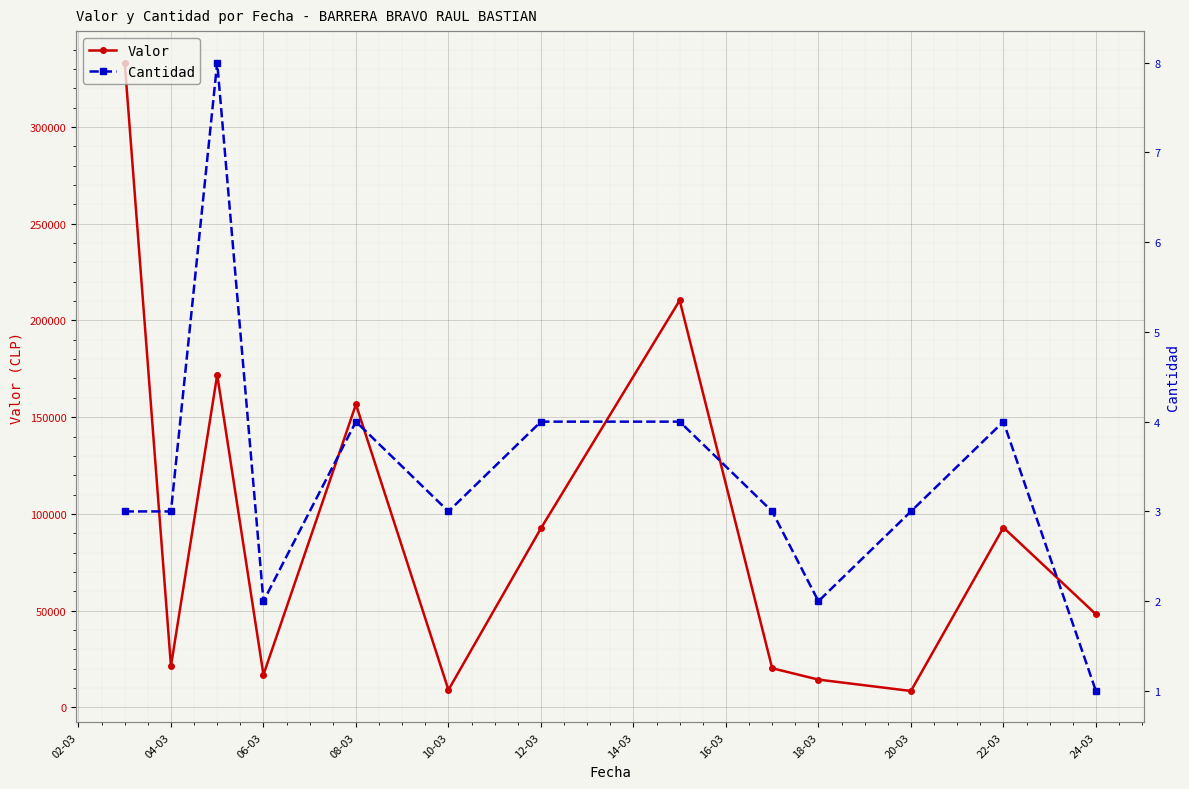

At which category does Valor reach its first local valley?

04-03